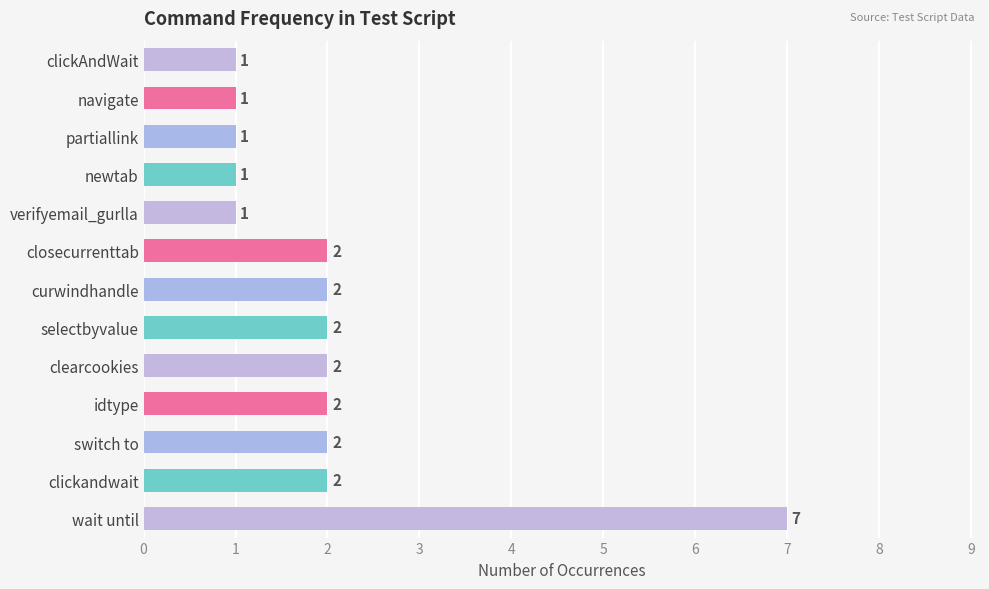

How many data points are less than 2?

5